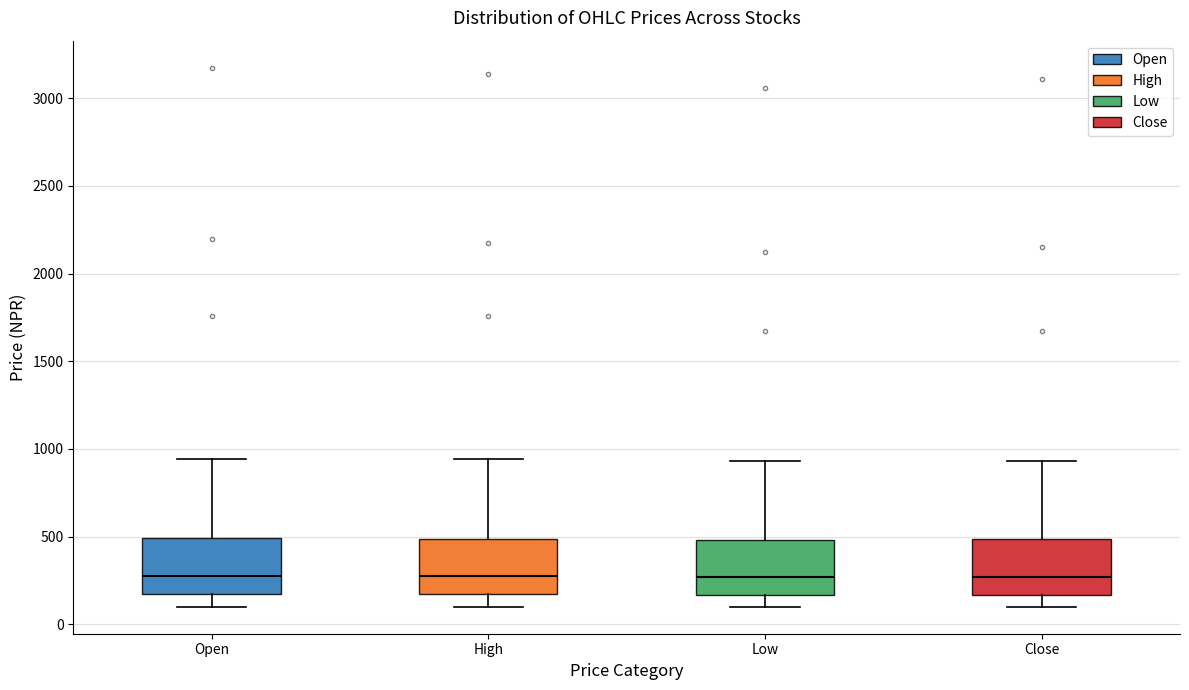

Where does the median line of the box for Close sit on the y-axis? The values are not printed on the chart, so give them approximately, as read against the axis.

250